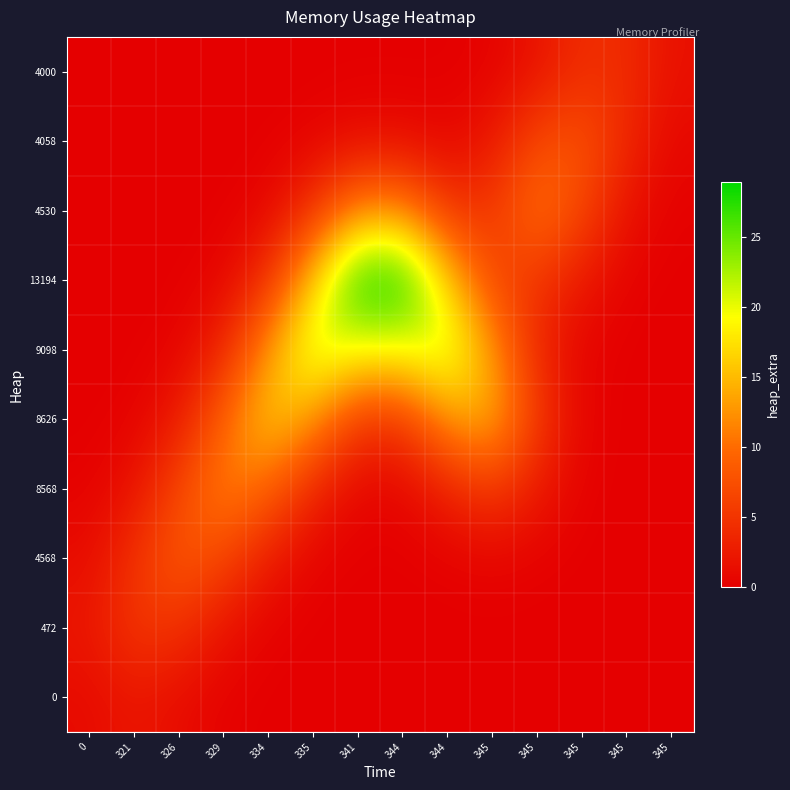

Reading right to left, transcribe all the data shown in this chart.

0: 345=0.0	345=0.0	345=0.0	345=0.0	345=0.0	344=0.0	344=0.0	341=0.0	335=0.0	334=0.0	329=0.2	326=1.2	321=2.1	0=1.0
472: 345=0.0	345=0.0	345=0.0	345=0.0	345=0.0	344=0.0	344=0.0	341=0.0	335=0.0	334=0.3	329=1.8	326=4.7	321=5.3	0=2.1
4568: 345=0.0	345=0.0	345=0.0	345=0.2	345=0.5	344=0.2	344=0.0	341=0.0	335=0.4	334=2.4	329=6.7	326=8.5	321=4.7	0=1.2
8568: 345=0.0	345=0.0	345=0.2	345=2.4	345=5.5	344=3.1	344=0.6	341=0.6	335=3.4	334=9.3	329=11.6	326=6.7	321=1.8	0=0.2
8626: 345=0.0	345=0.0	345=0.5	345=5.6	345=14.7	344=12.7	344=5.2	341=5.2	335=12.8	334=16.4	329=9.3	326=2.4	321=0.3	0=0.0
9098: 345=0.0	345=0.0	345=0.4	345=3.5	345=12.8	344=21.8	344=19.6	341=19.6	335=21.8	334=12.8	329=3.4	326=0.4	321=0.0	0=0.0
13194: 345=0.0	345=0.3	345=2.3	345=5.0	345=6.5	344=16.2	344=28.9	341=28.9	335=16.0	334=4.5	329=0.6	326=0.0	321=0.0	0=0.0
4530: 345=0.2	345=1.7	345=6.9	345=10.6	345=5.1	344=5.1	344=12.0	341=12.0	335=4.7	334=0.7	329=0.0	326=0.0	321=0.0	0=0.0
4058: 345=0.8	345=3.7	345=7.9	345=6.9	345=2.3	344=0.6	344=1.1	341=1.1	335=0.4	334=0.0	329=0.0	326=0.0	321=0.0	0=0.0
4000: 345=1.6	345=4.2	345=4.3	345=1.8	345=0.3	344=0.0	344=0.0	341=0.0	335=0.0	334=0.0	329=0.0	326=0.0	321=0.0	0=0.0